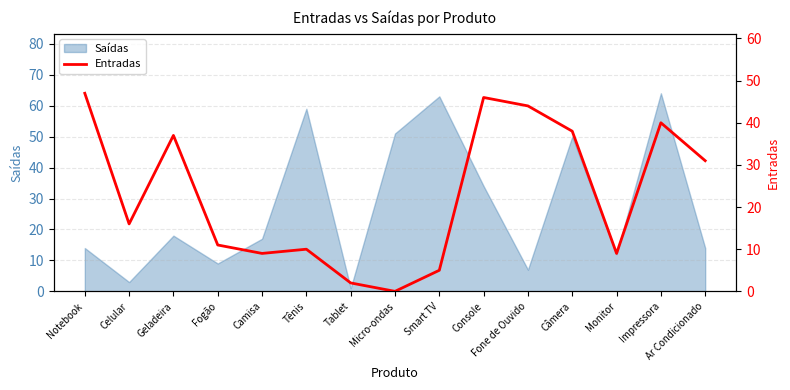

Is it true that the value at Smart TV is 3?

False